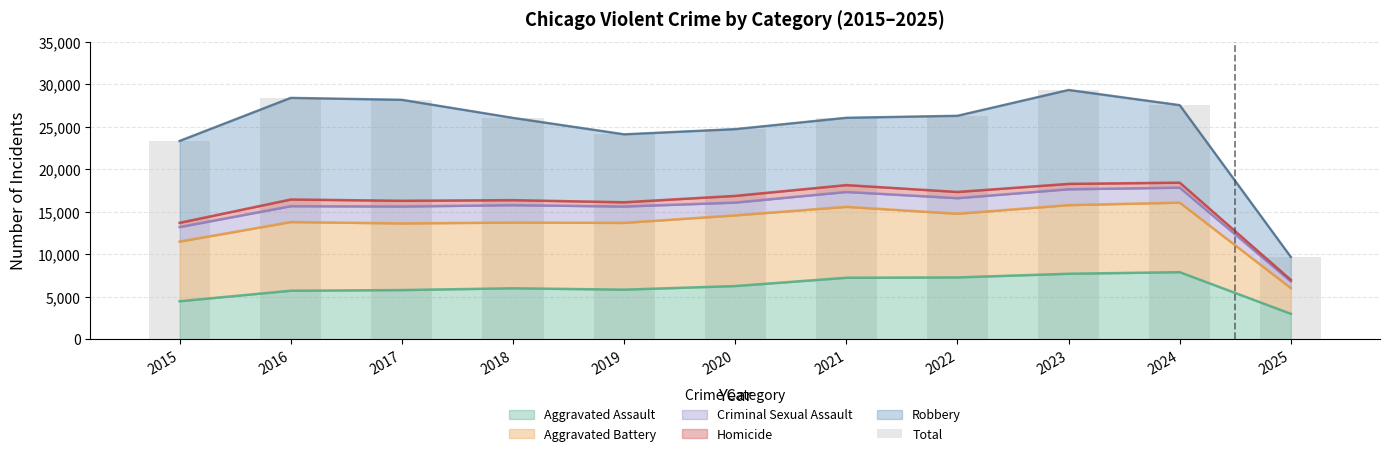

What is the approximate value at 2022, to the nearest 50?

26300